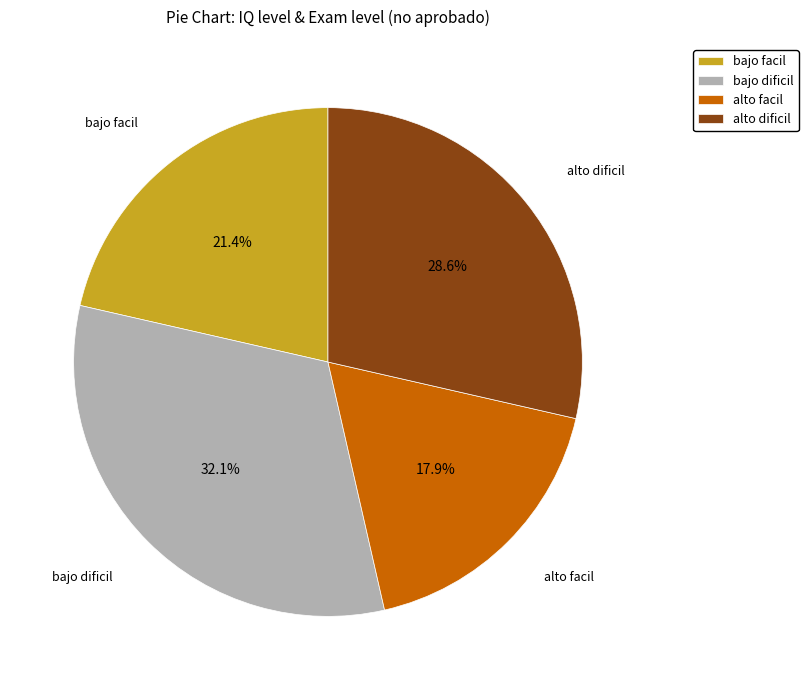

Rank the categories by value from lowest to highest.

alto facil, bajo facil, alto dificil, bajo dificil